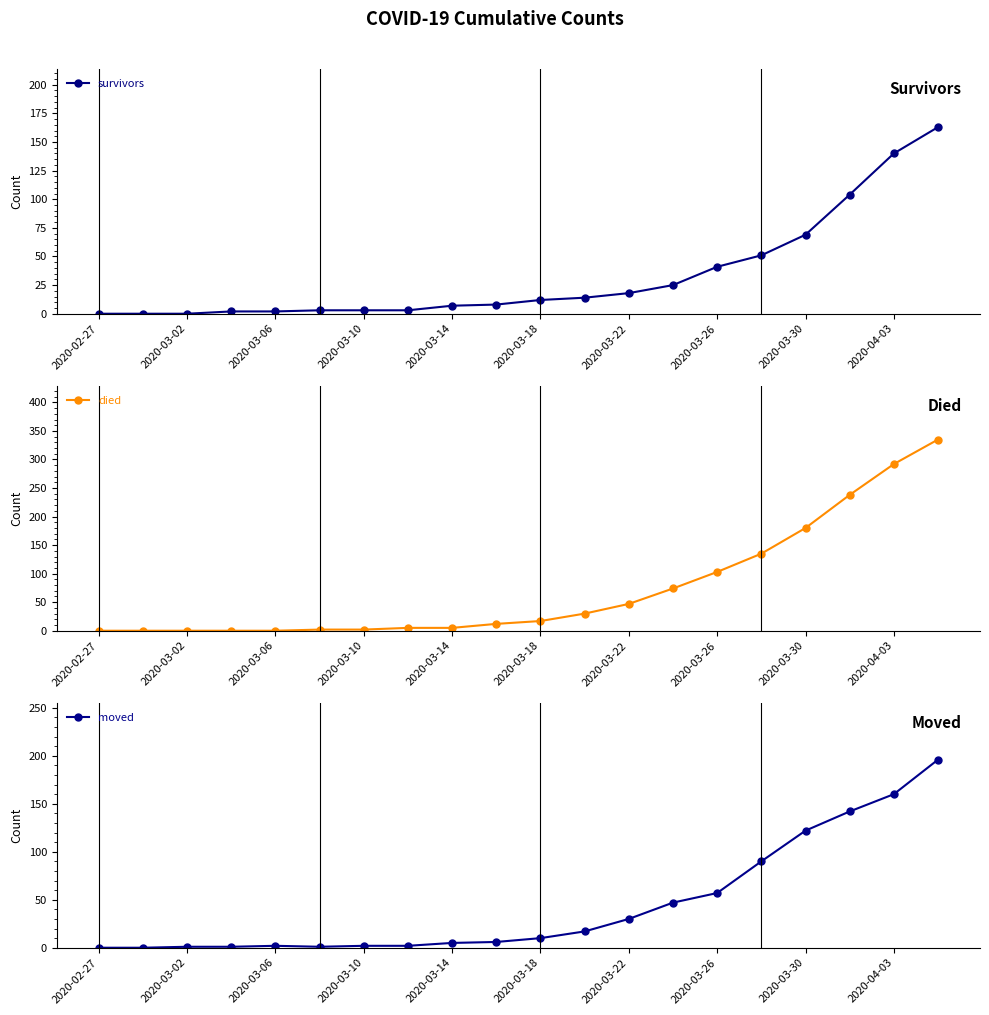

What is the average value of the survivors series?

33